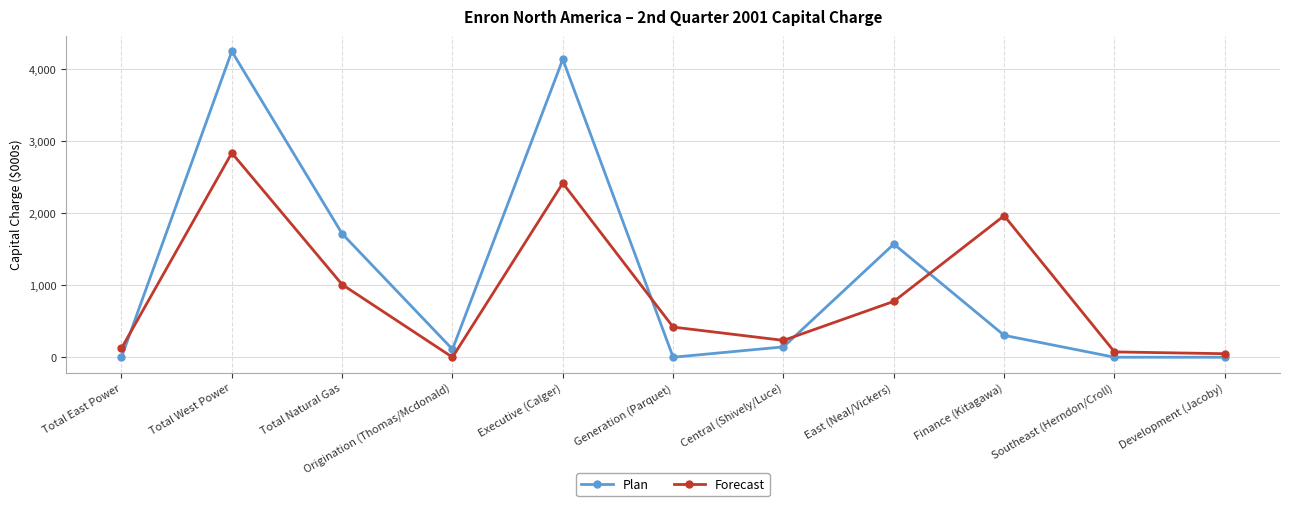

At which category does Plan reach its first local valley?

Origination (Thomas/Mcdonald)